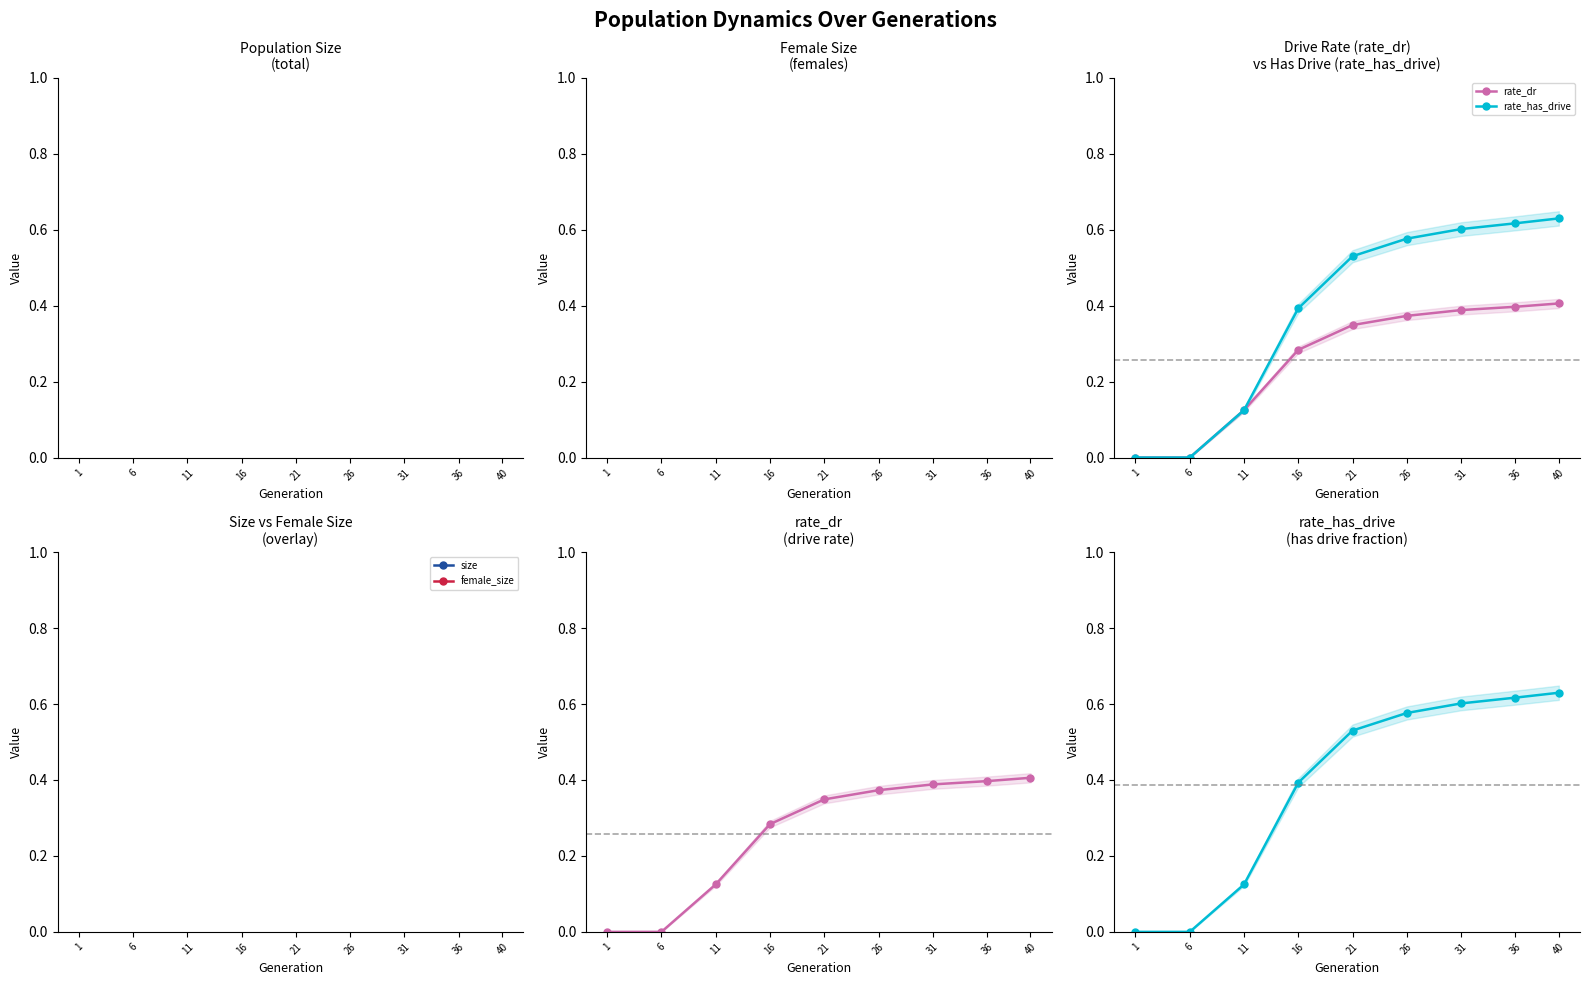

List the labels in order of rate_has_drive value, smallest first.

1, 6, 11, 16, 21, 26, 31, 36, 40